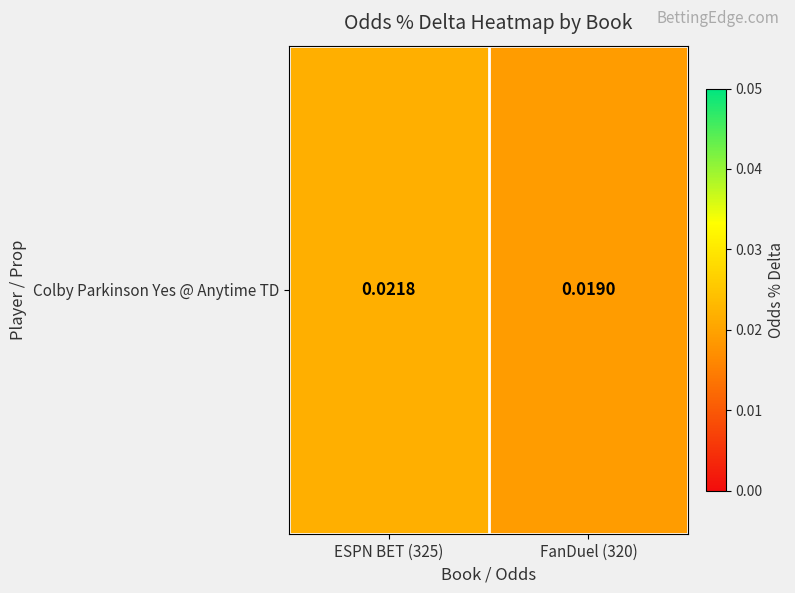

Count the number of categories in the chart.

2